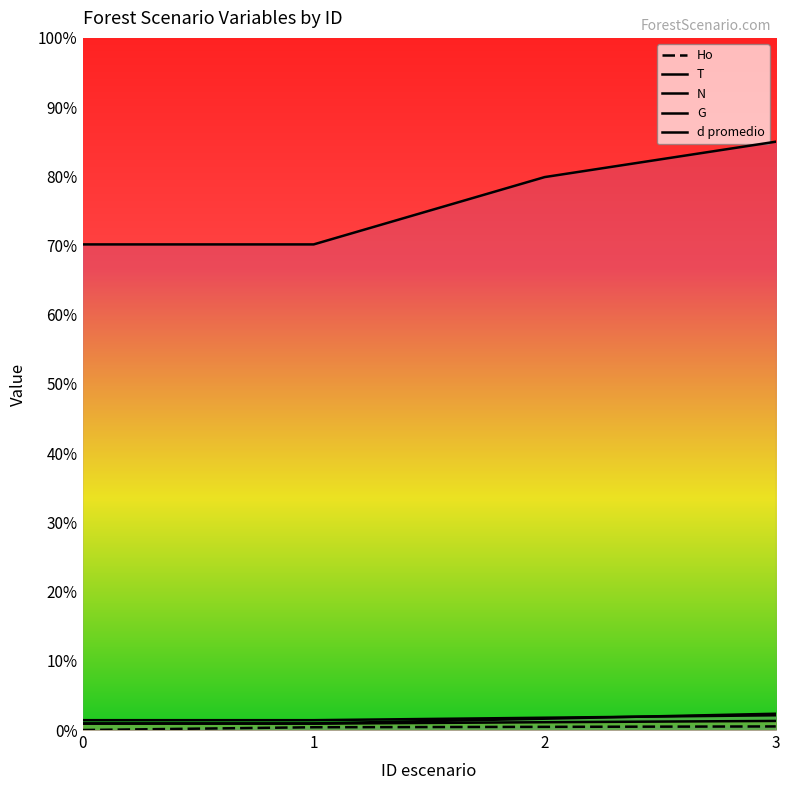

Reading left to right, what are all the values shown in this chart?

Ho: 0.0	4.8	5.5	6.2
T: 17.1	17.1	21.3	25.6
N: 841.9	841.9	958.7	1020.0
G: 11.5	11.5	19.6	28.3
d promedio: 11.0	11.0	13.5	15.8